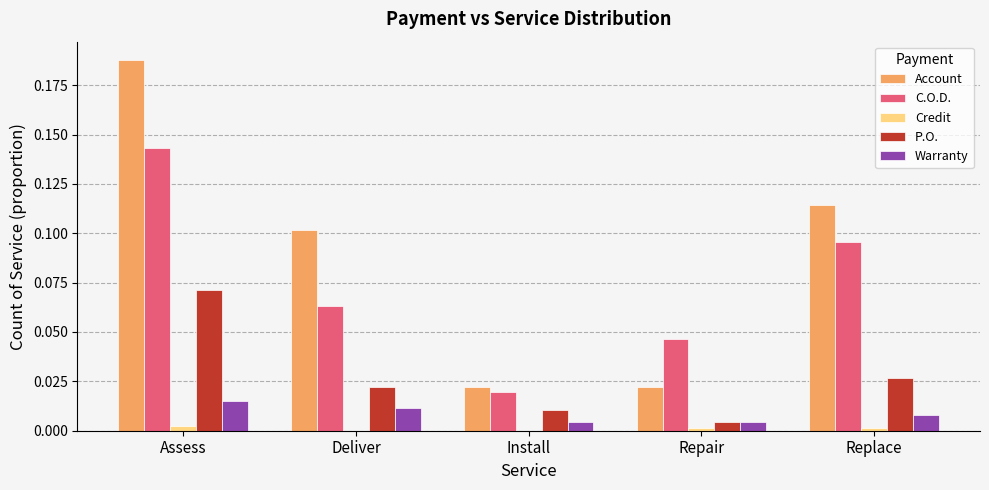

Is the value of P.O. at Assess greater than the value of Credit at Deliver?

Yes